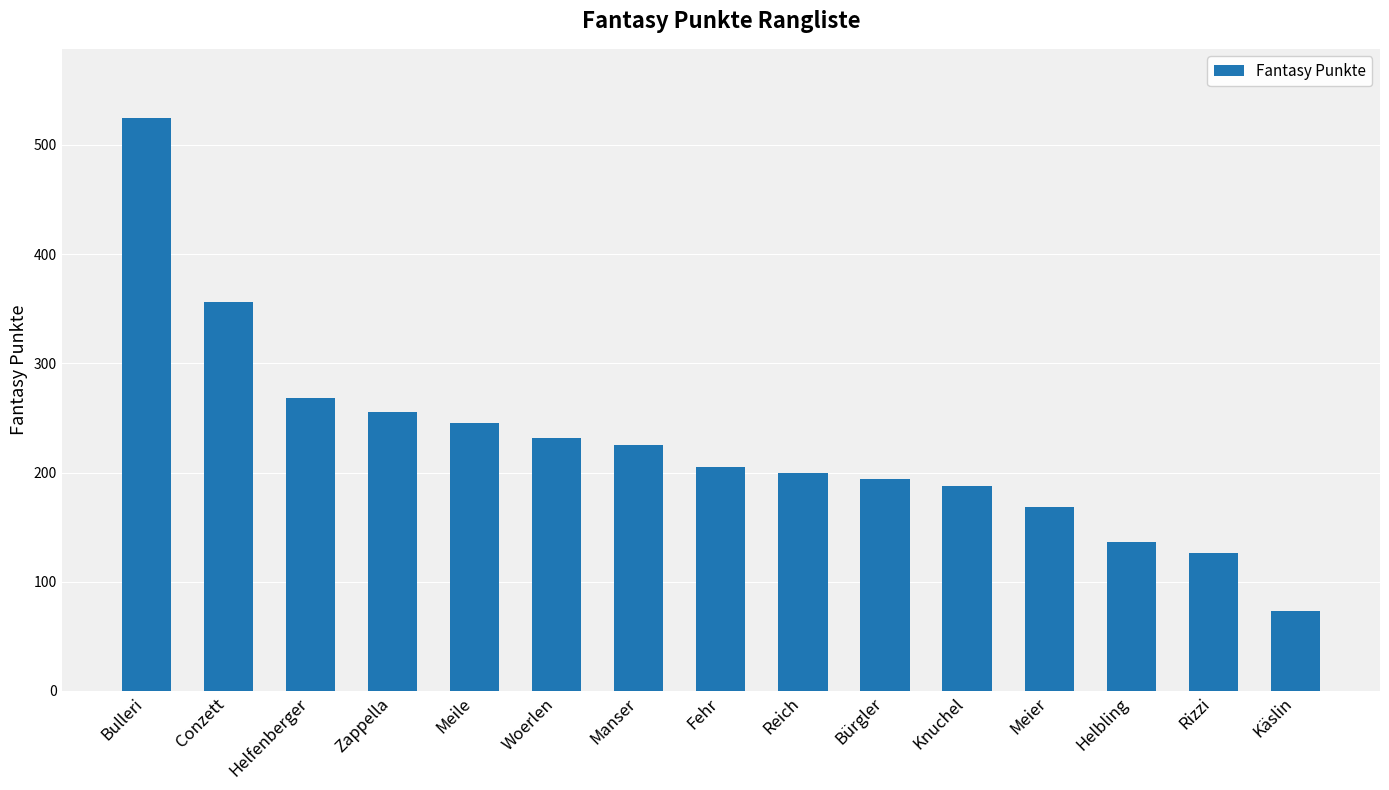

Reading left to right, list all the values displayed in this chart.

Bulleri=525	Conzett=356	Helfenberger=268	Zappella=255	Meile=245	Woerlen=232	Manser=225	Fehr=205	Reich=200	Bürgler=194	Knuchel=188	Meier=168	Helbling=136	Rizzi=126	Käslin=73